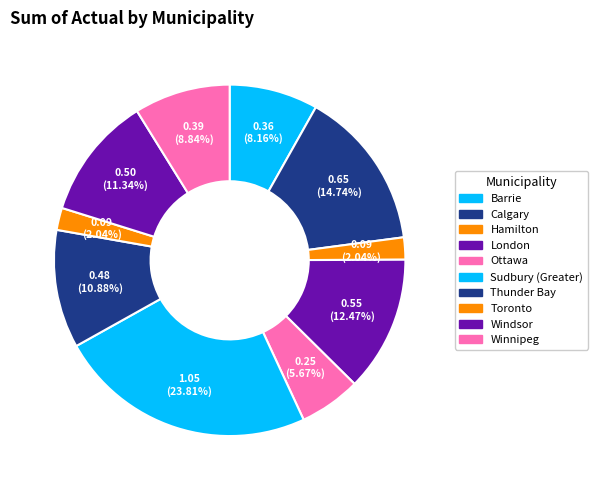

Is there any slice that represents more than half of the pie?

No